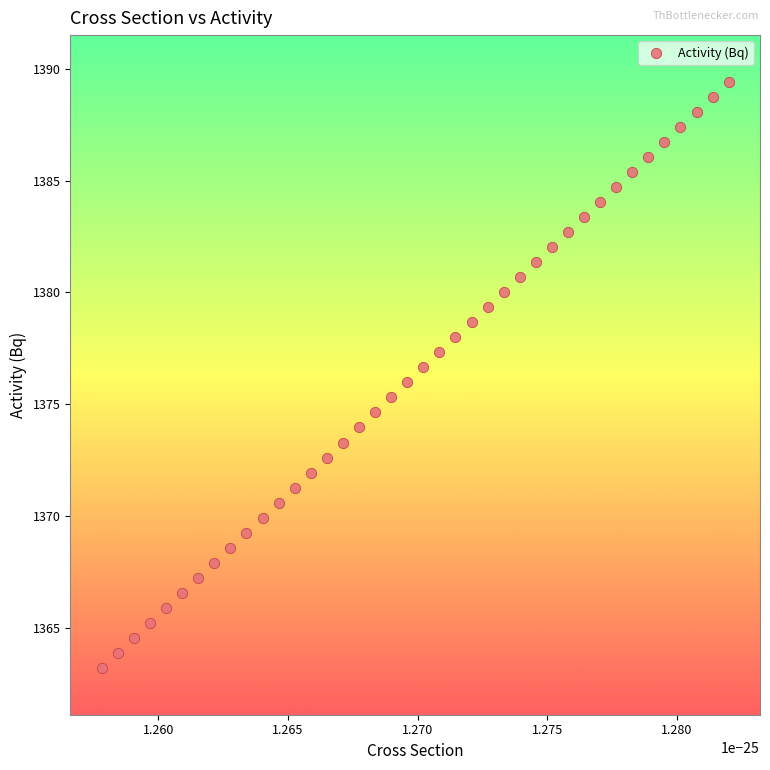

What is the range of Y values (max minus min)?

26.2